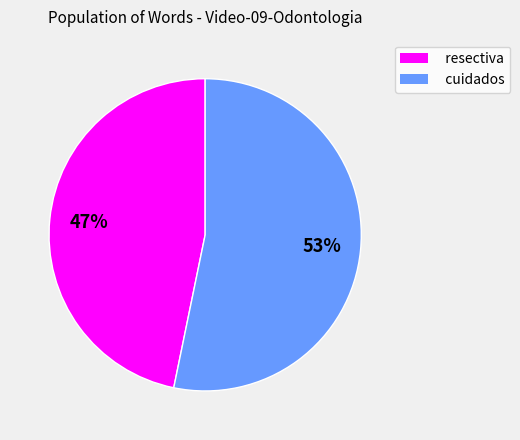

Combined, do resectiva and cuidados account for over 50%?

Yes